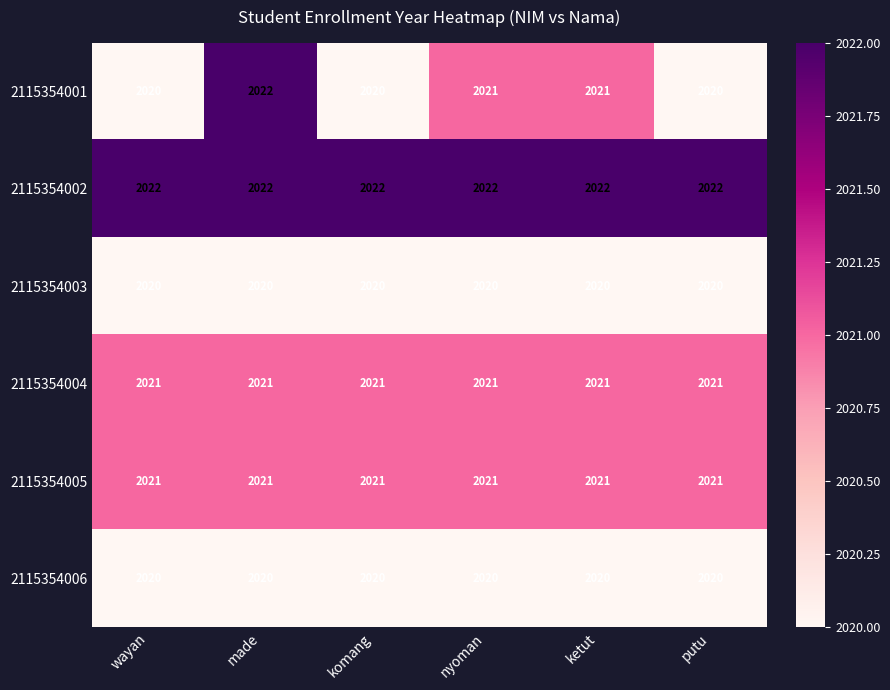

The 2115354001 series shows 2638 at ketut. True or false?

False